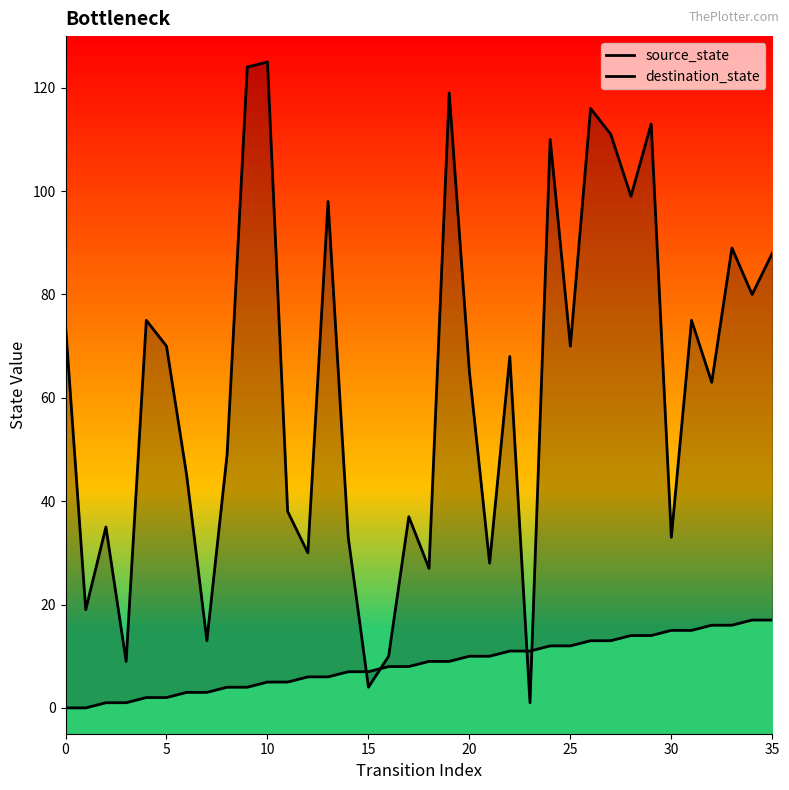

List the series in order of their peak value, lowest first.

source_state, destination_state